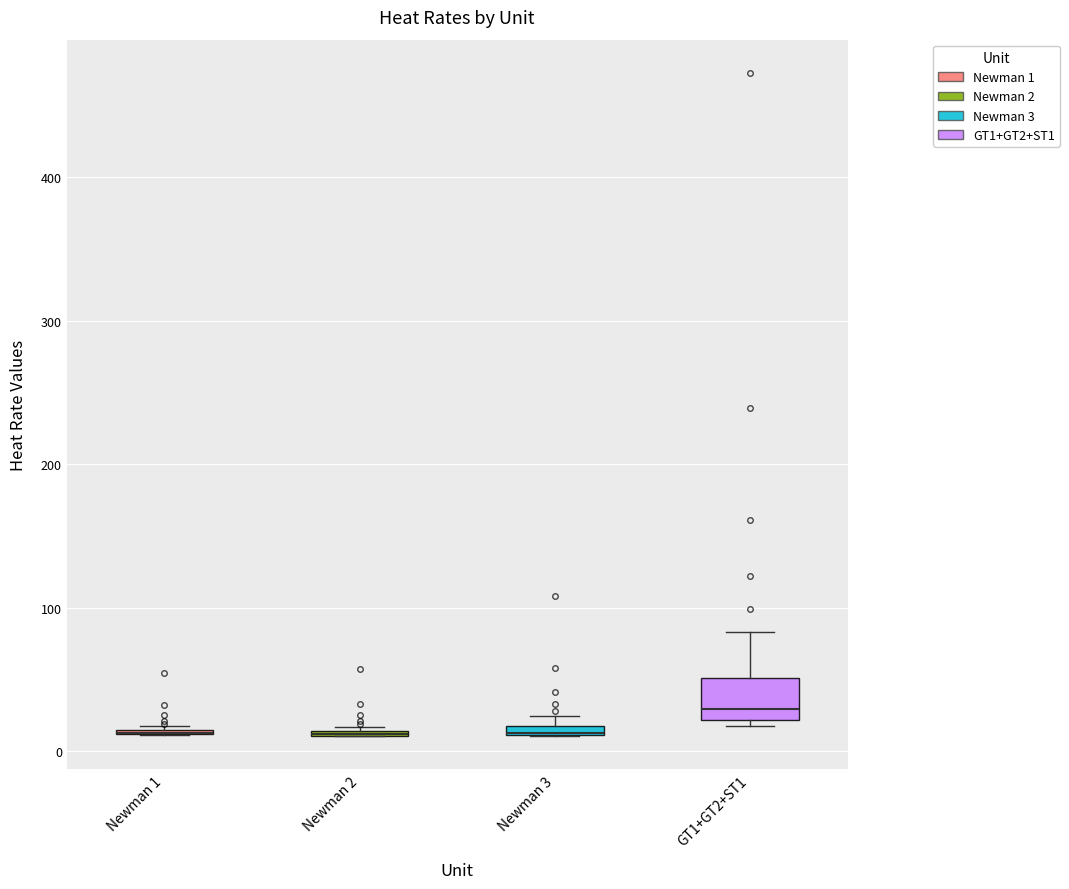

Which box is the tallest, from its lower edge to its upper edge?

GT1+GT2+ST1